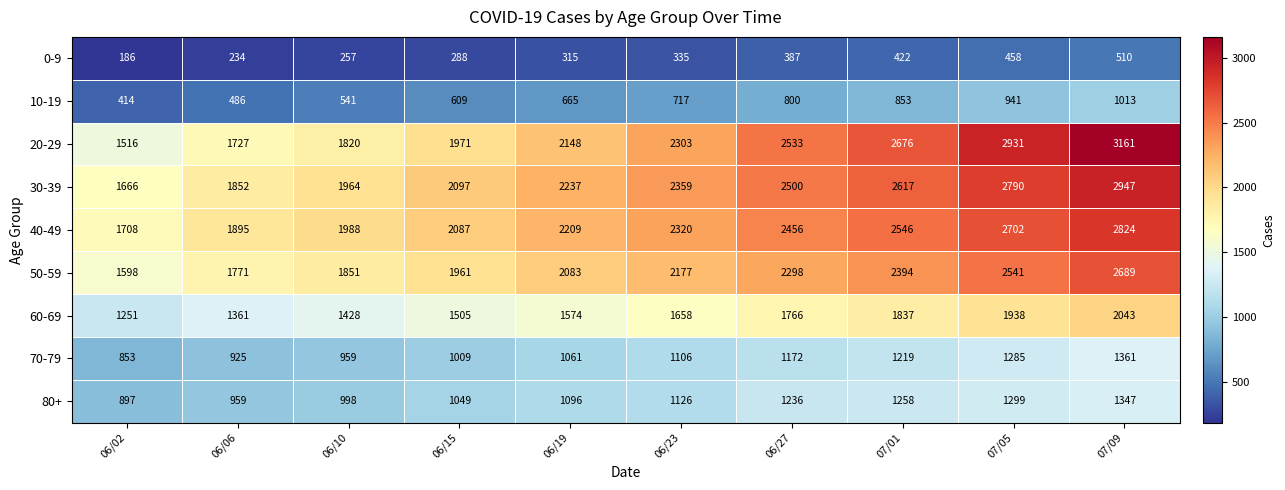

List the series in order of their peak value, lowest first.

0-9, 10-19, 80+, 70-79, 60-69, 50-59, 40-49, 30-39, 20-29